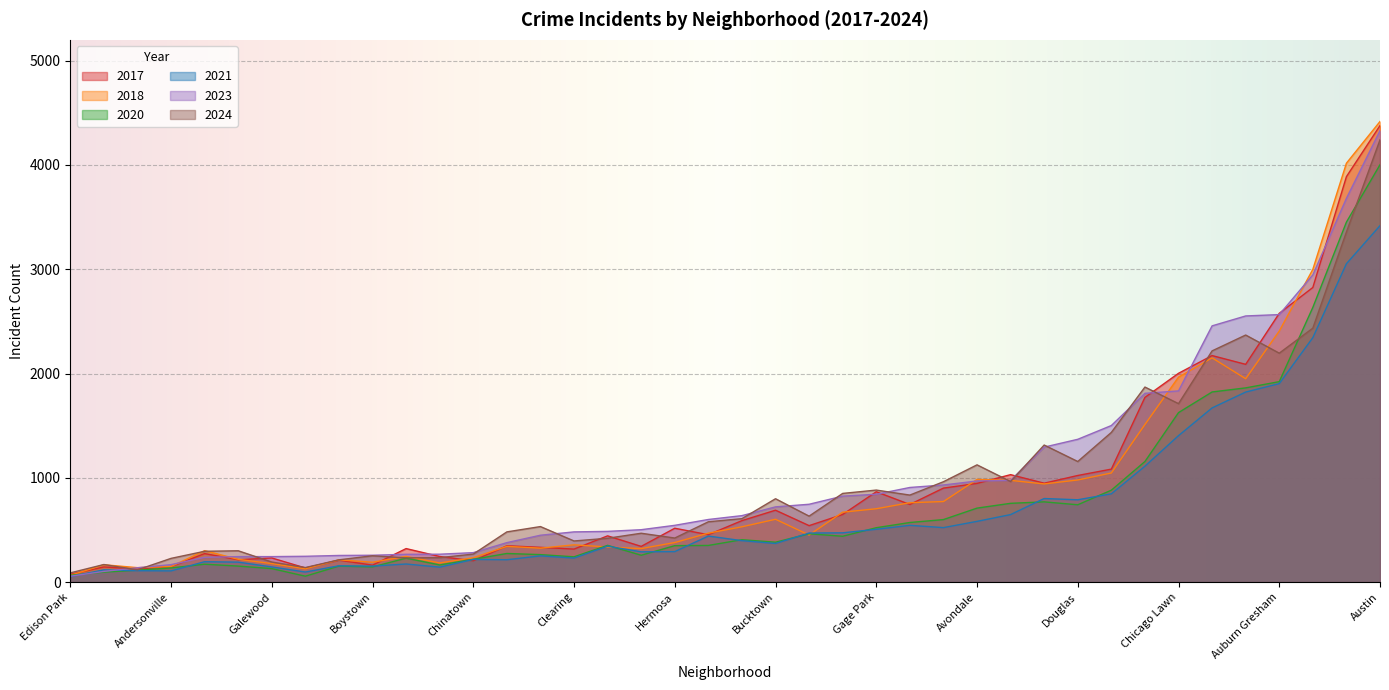

What is the minimum value shown in the chart?

52